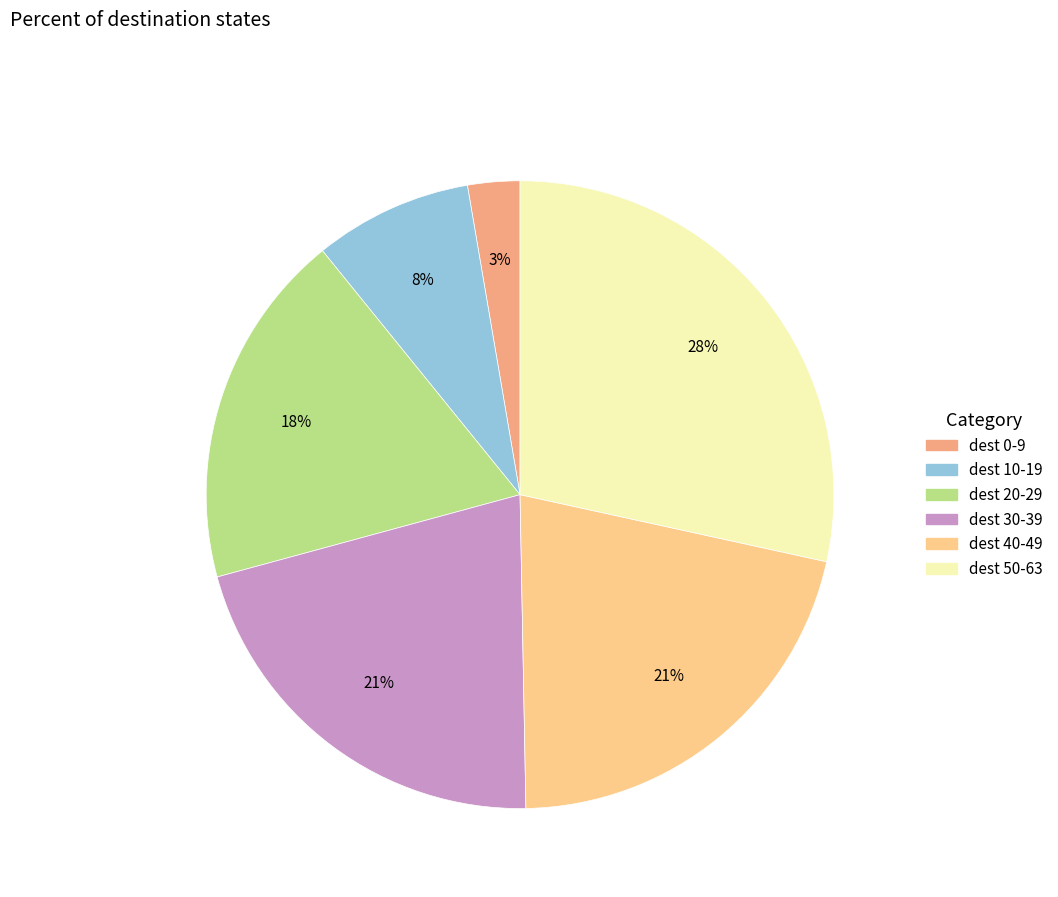

How many segments does this pie chart have?

6